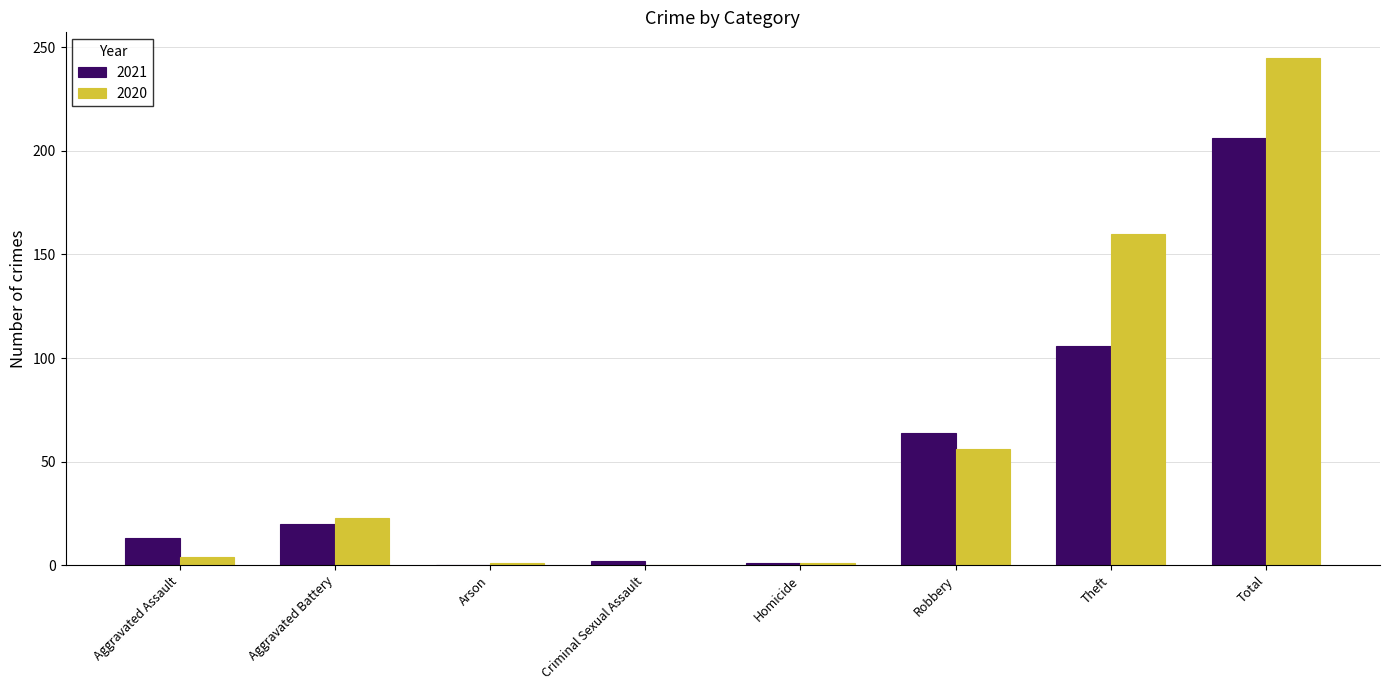

What is the total value across all series at Total?

451